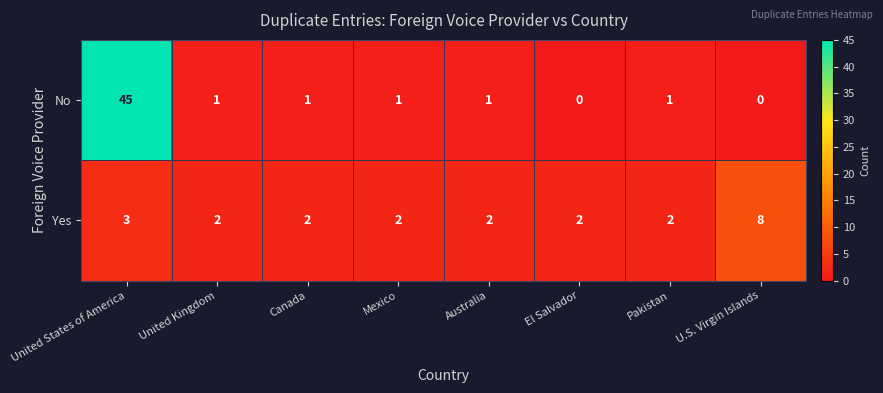

Rank the series at United Kingdom from highest to lowest value.

Yes, No